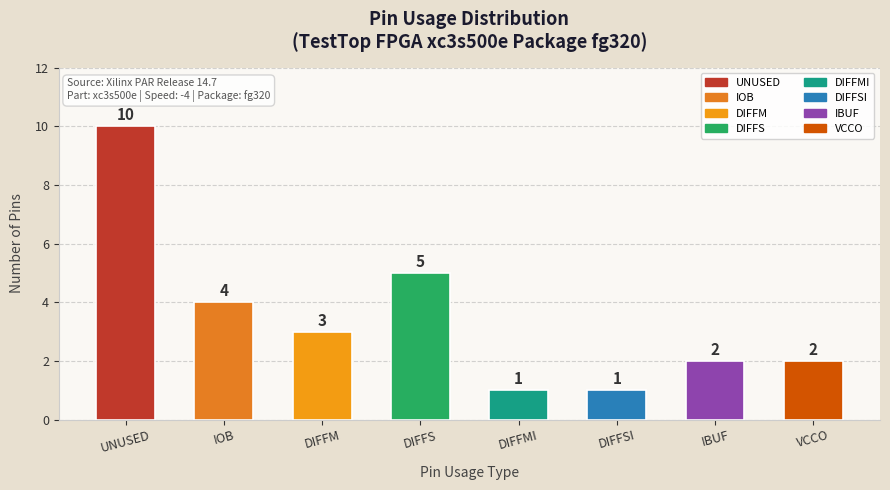

What is the ratio of the value at VCCO to the value at DIFFS?

0.4